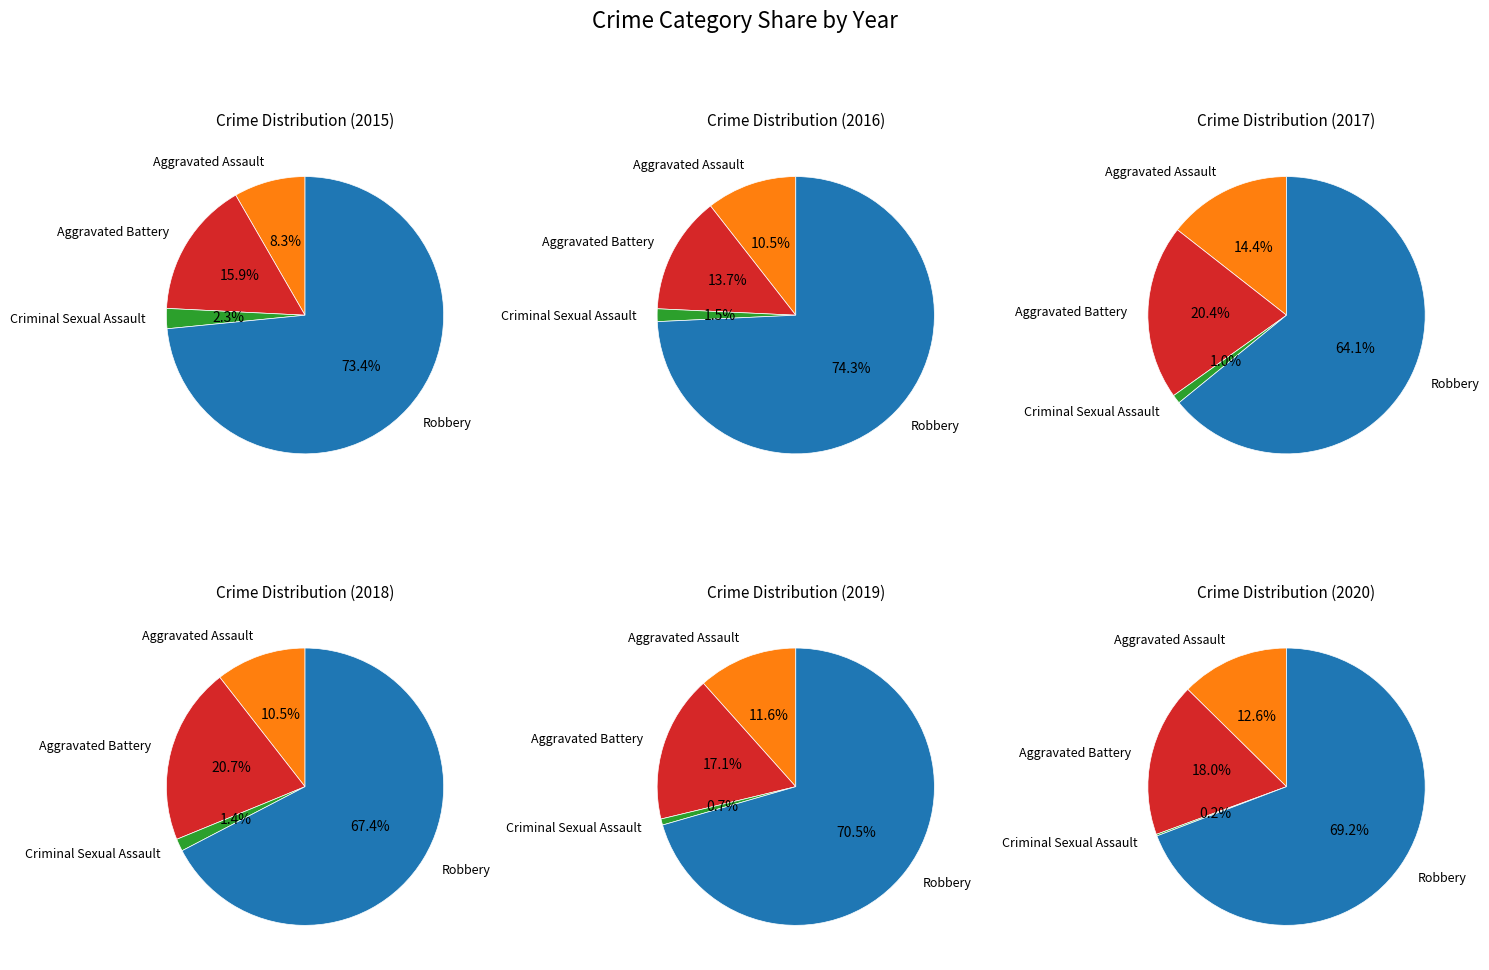

What is the difference between the highest and lowest values at Aggravated Battery?

39